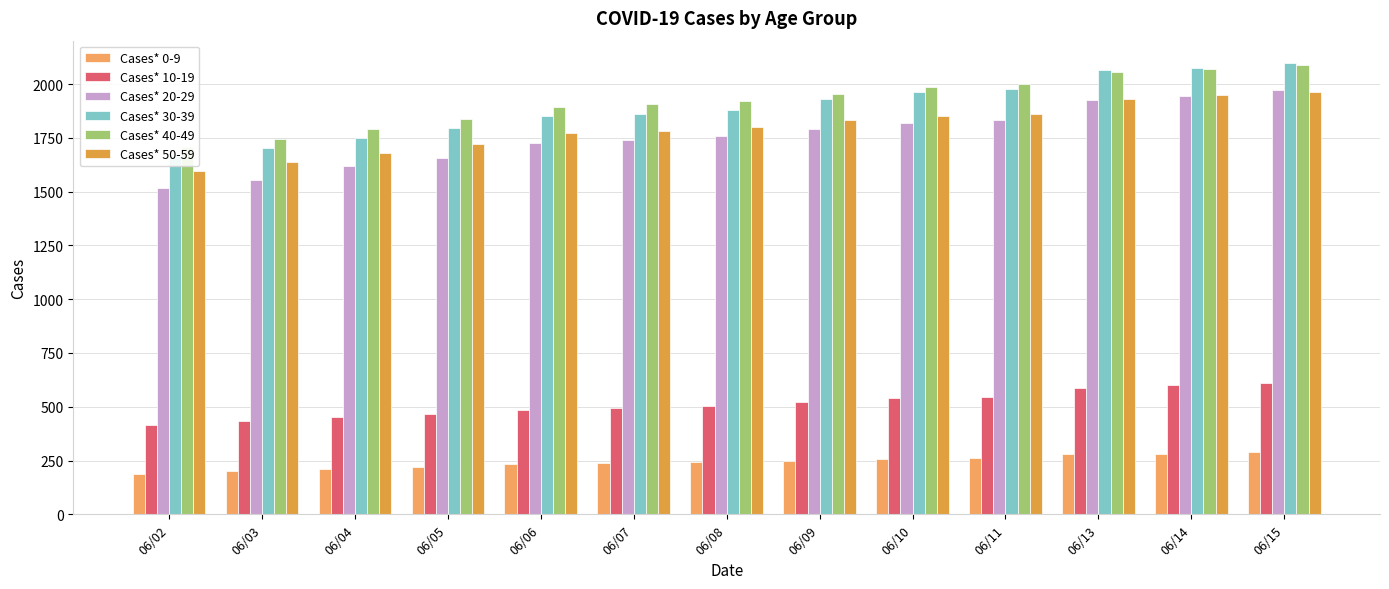

How many bars are there in total?

78